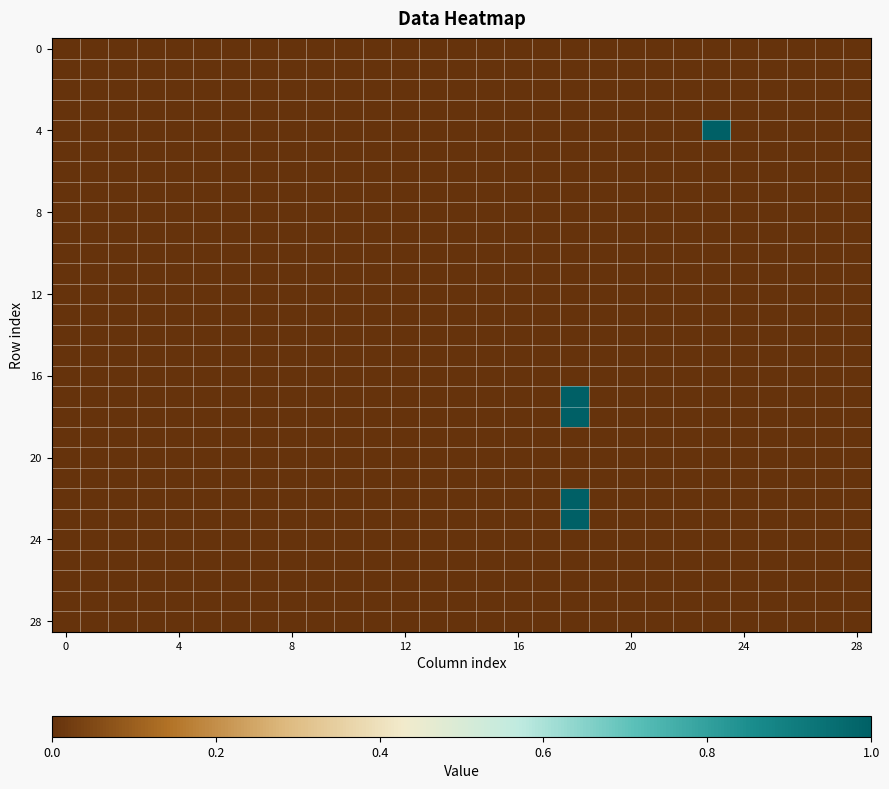

At how many categories does at least one series exceed 0?

2